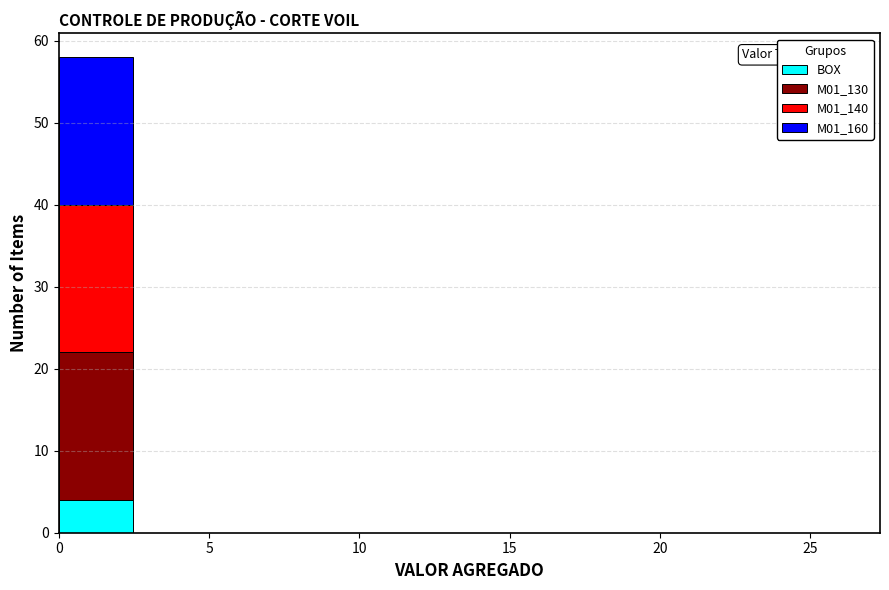

Which range on the x-axis has the tallest stacked bar (by total height)?

0.0 to 2.5